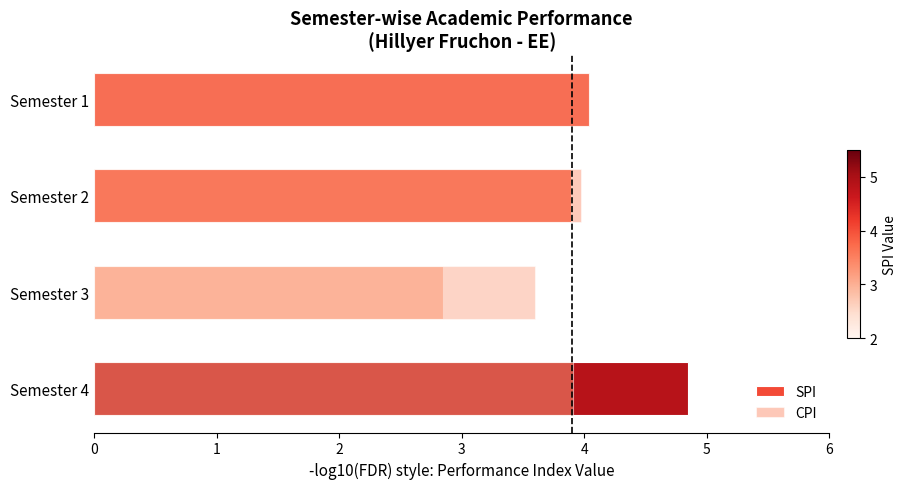

What are all the series names shown in the legend?

SPI, CPI